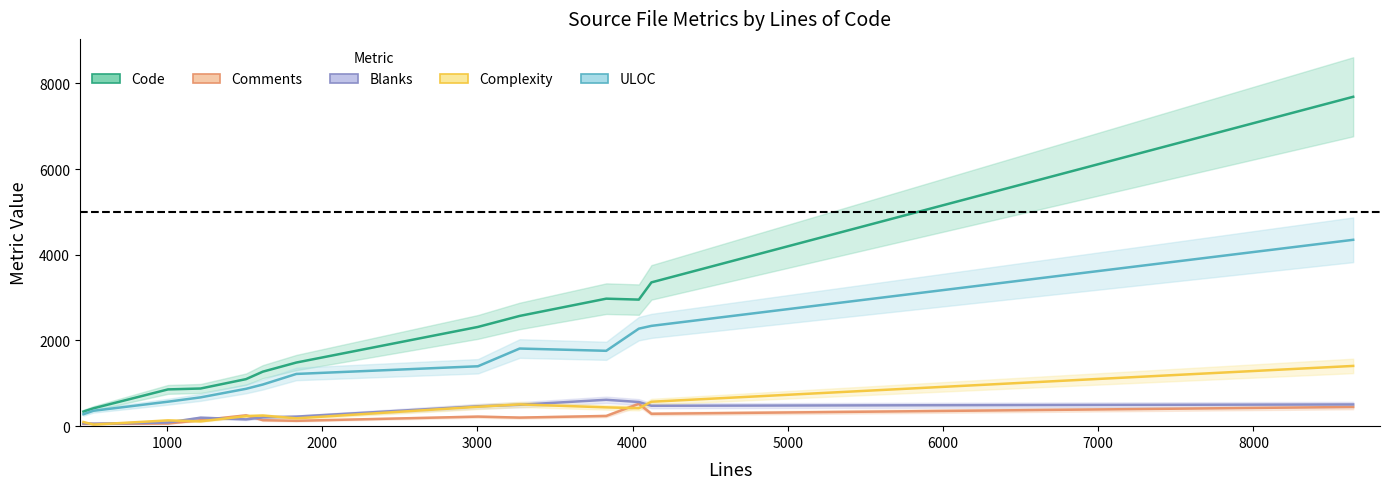

What is the value of the Blanks point at the 7th from the left?

223